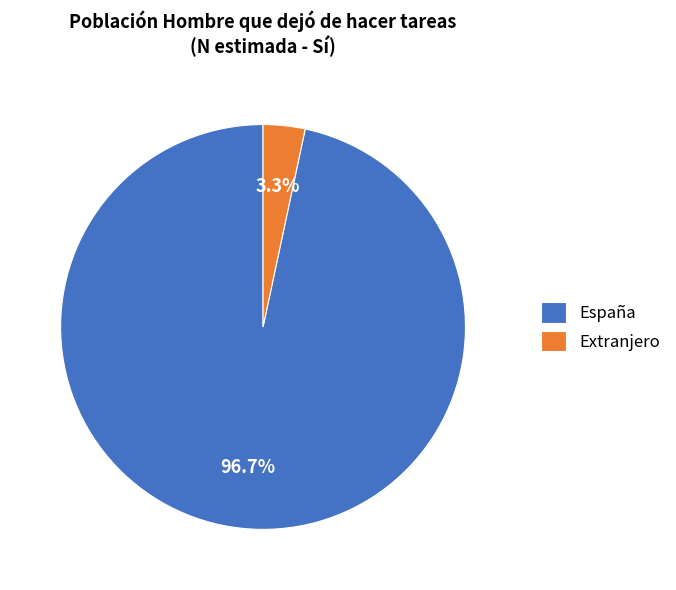

Which slice is the smallest?

Extranjero